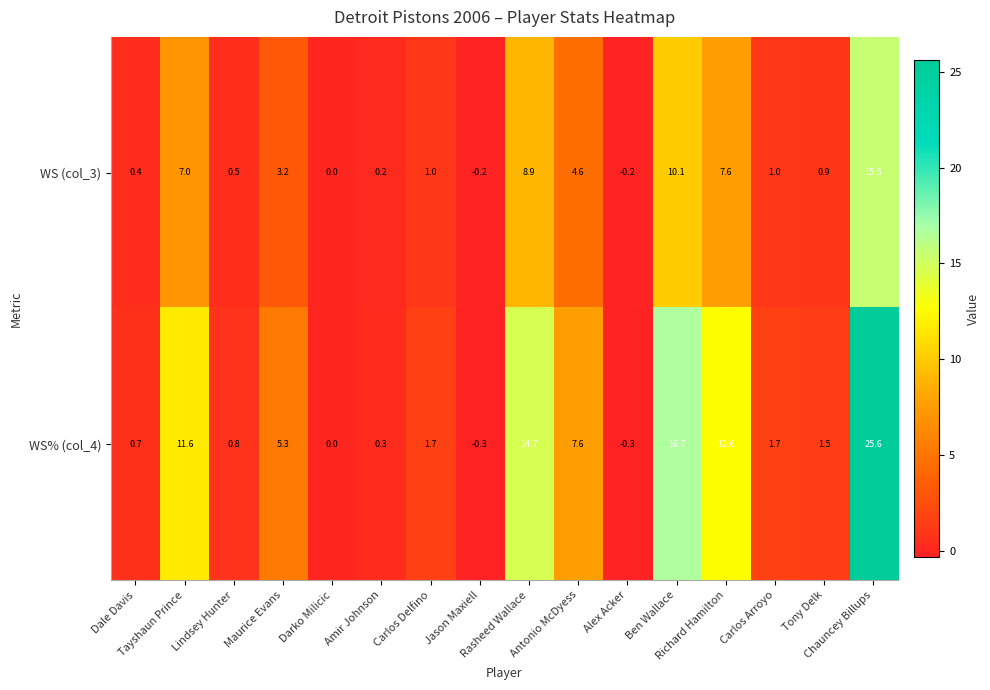

How many categories are shown in the chart?

16